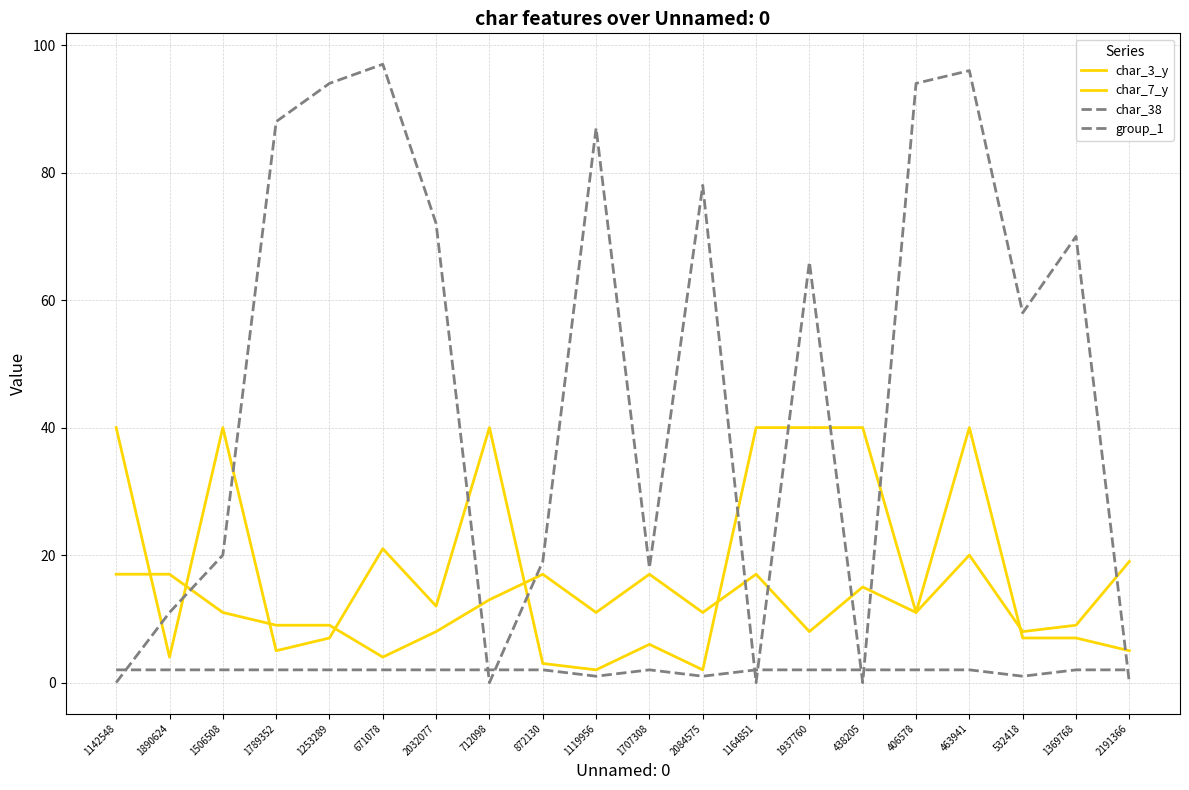

Does the chart have visible grid lines?

Yes